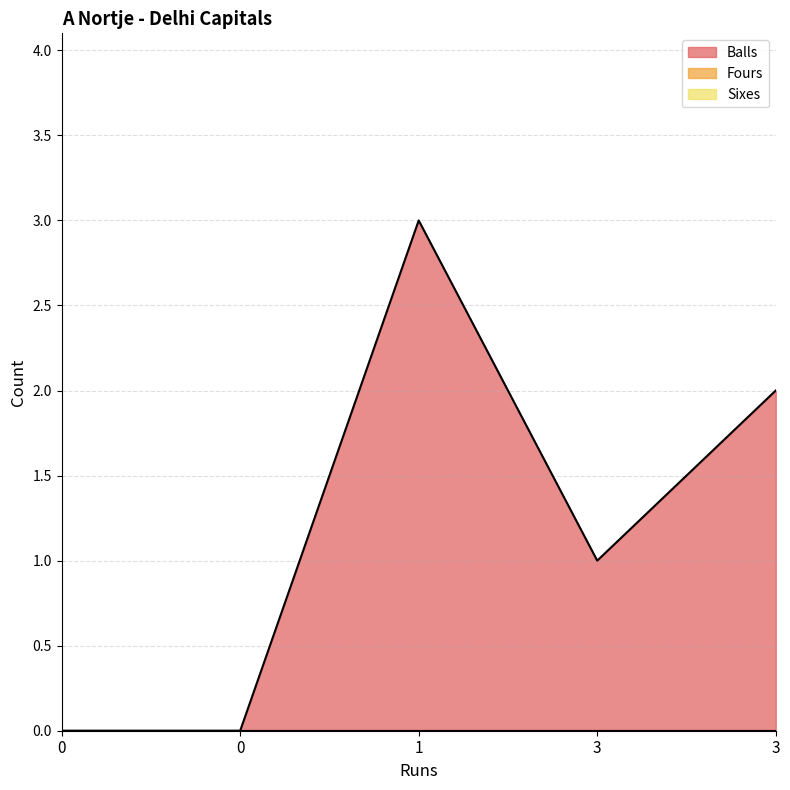

True or false: Sixes and Fours cross at least once.

False